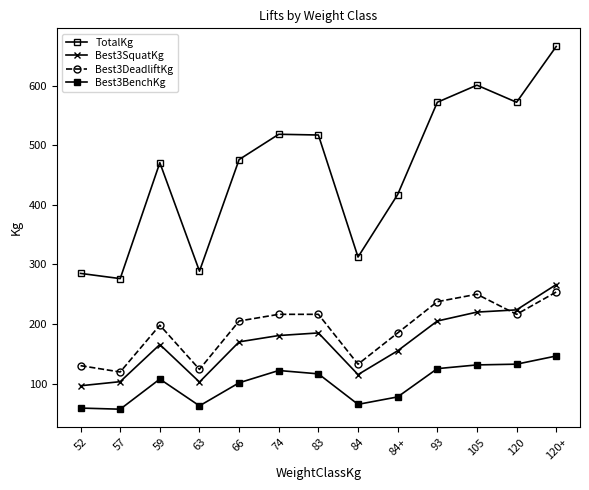

How many values in the Best3BenchKg series exceed 107?

7